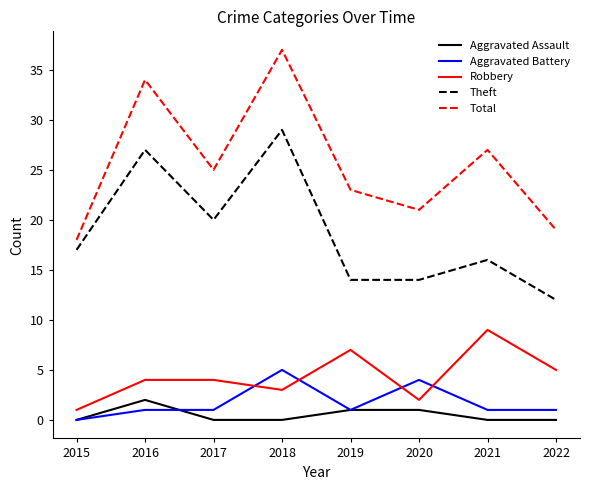

Where is the first local maximum for Theft?

2016